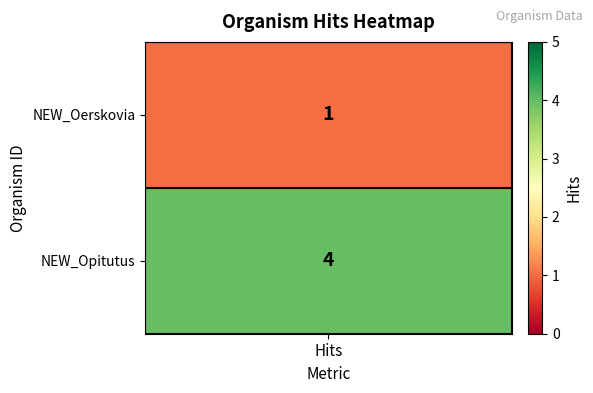

The value at NEW_Oerskovia is 1. True or false?

True